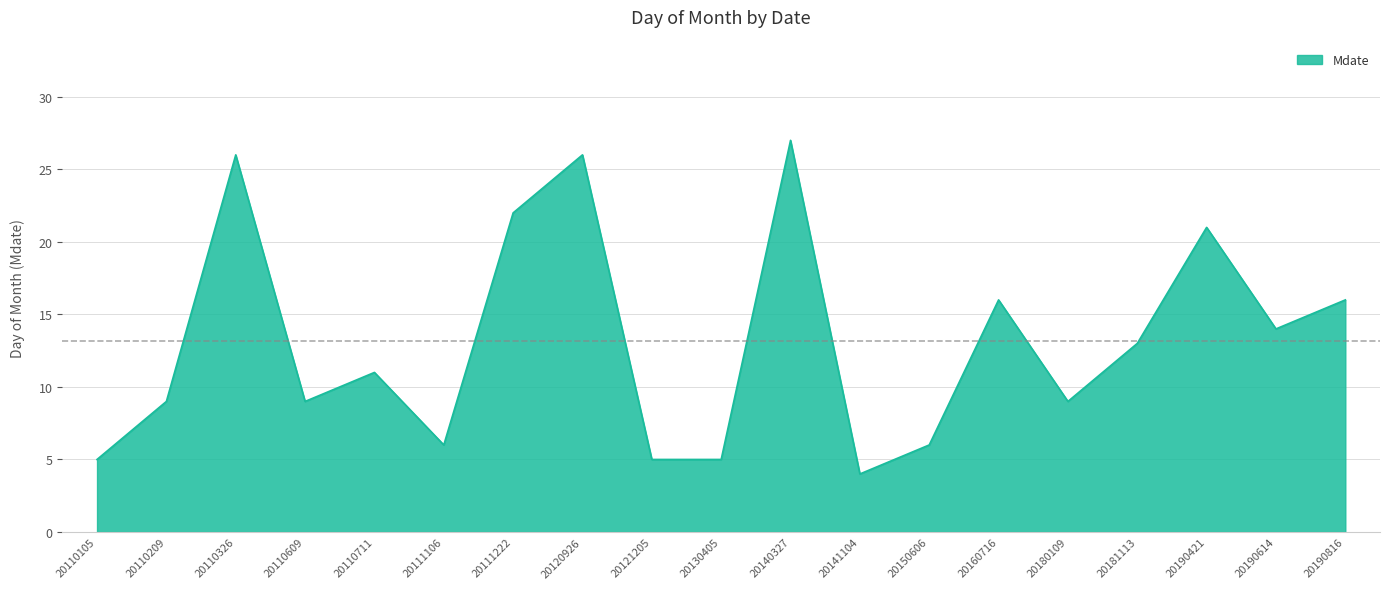

The chart shows a value of 9 at 20181113. True or false?

False